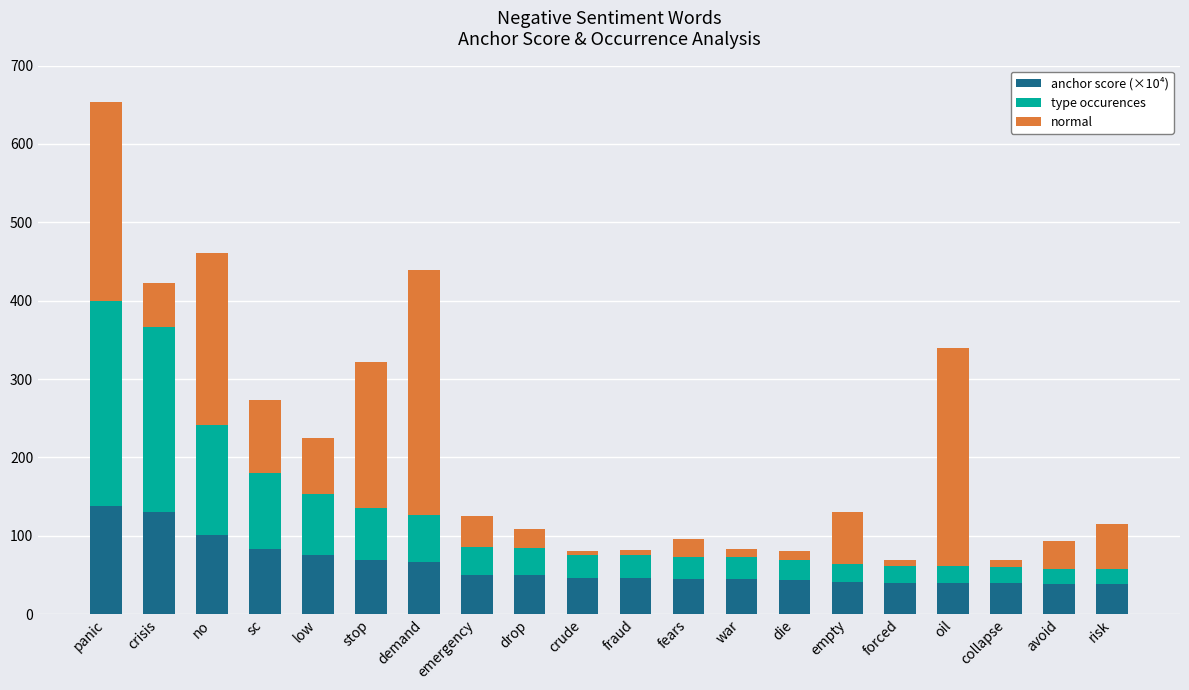

What is the sum of all anchor score (×10⁴) values?

1227.5